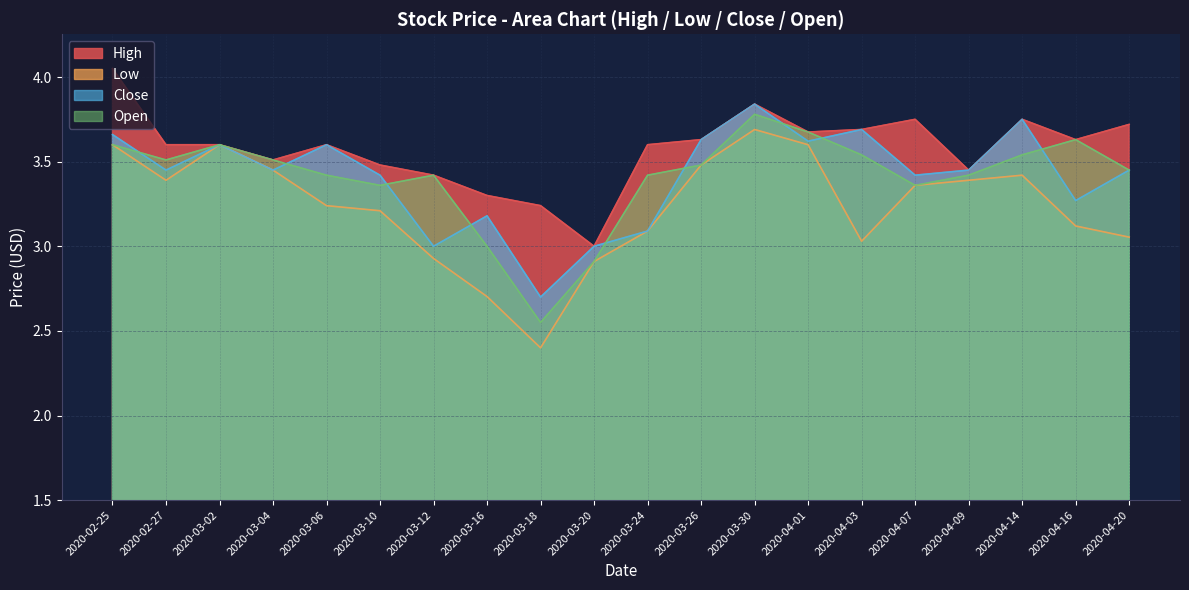

At which category does the chart reach its minimum across all series?

2020-03-18